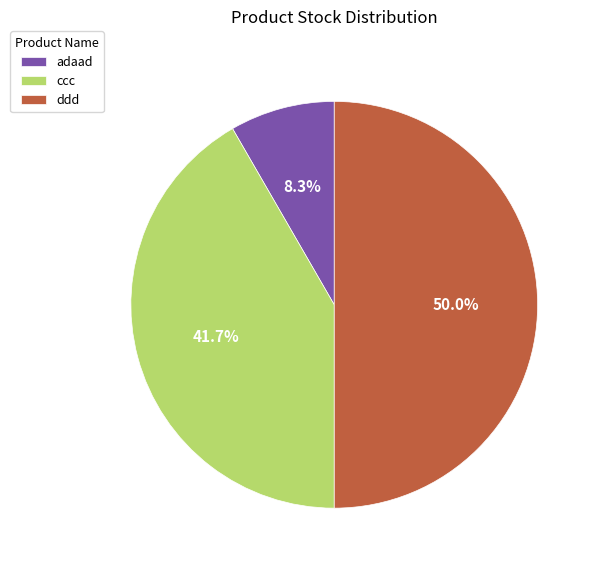

The adaad slice represents 8% of the pie. True or false?

True